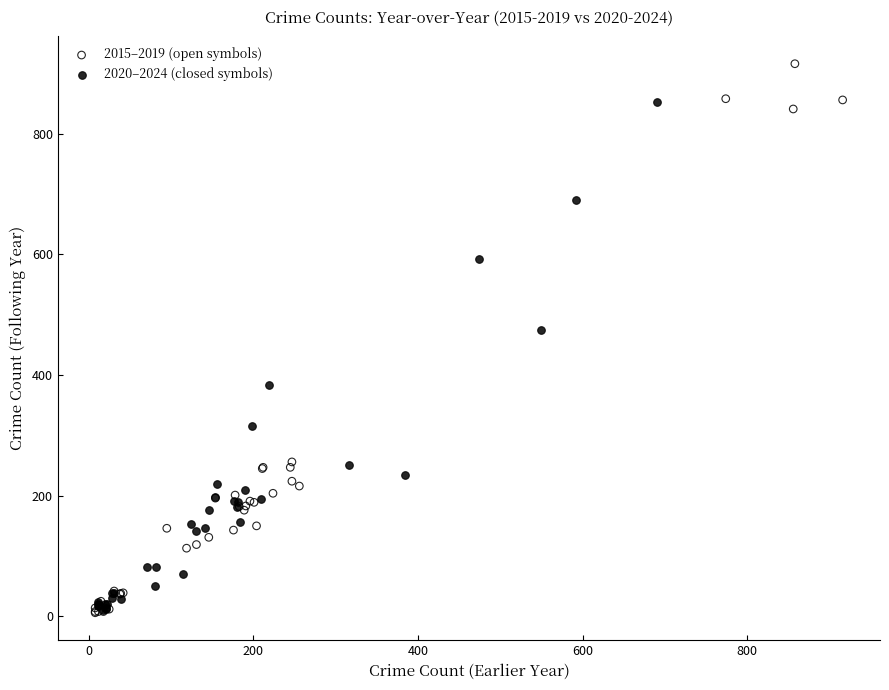

What are all the series names shown in the legend?

2015–2019 (open symbols), 2020–2024 (closed symbols)